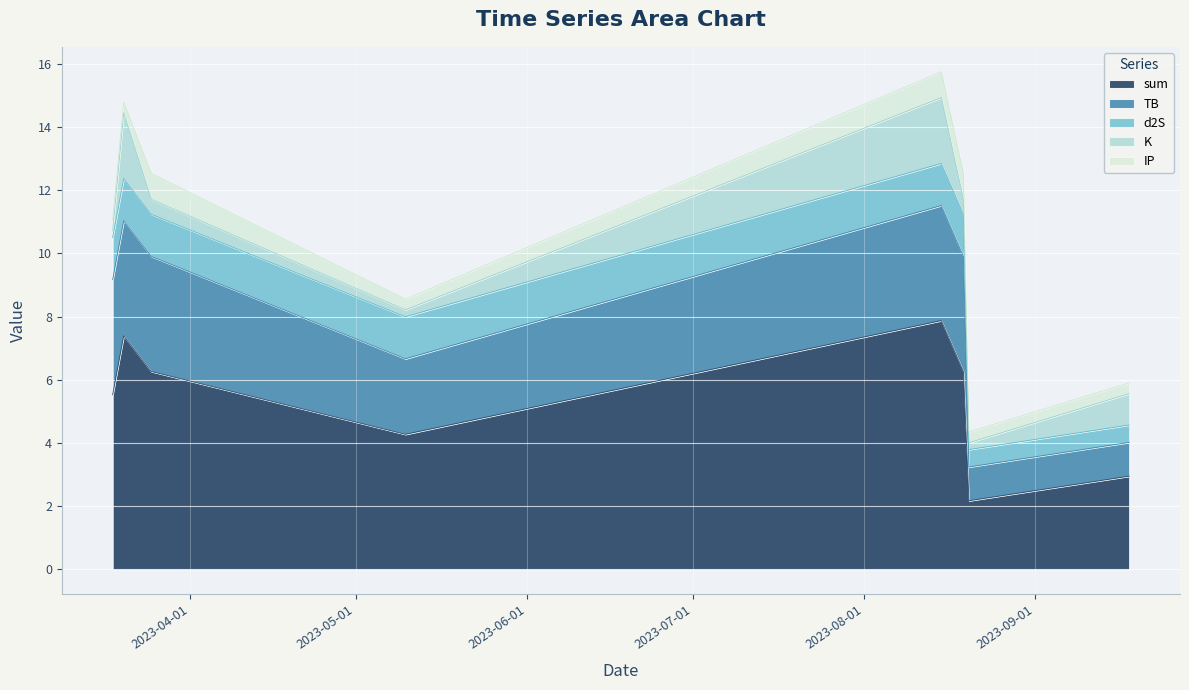

How many lines are shown in the chart?

5